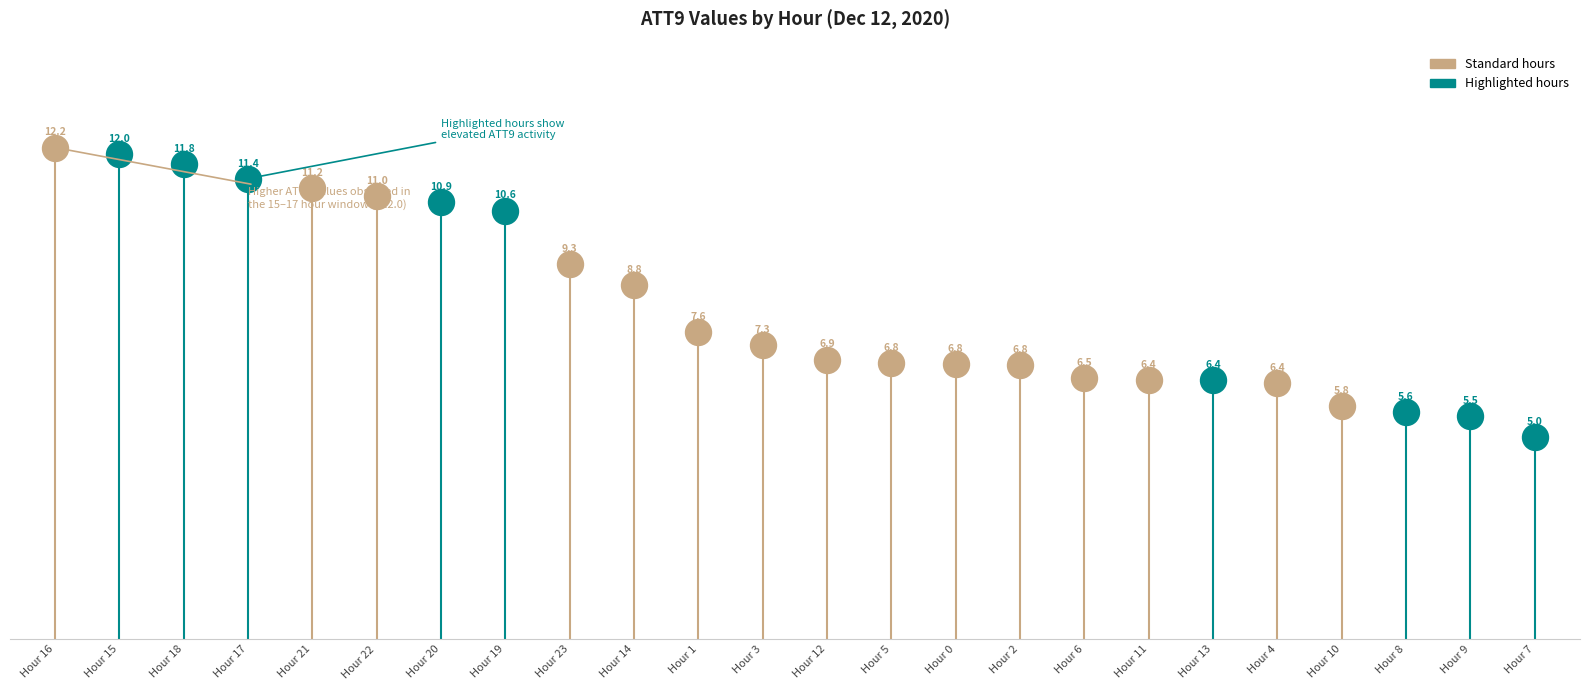

What is the ratio of the value at 12 to the value at 17?

0.6